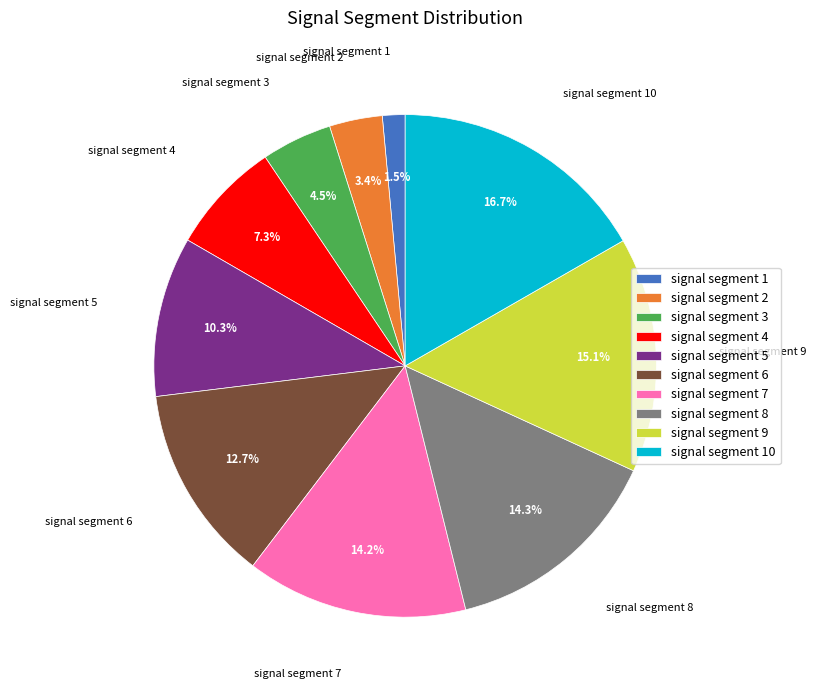

How much of the chart is everything except signal segment 9?

84.9%